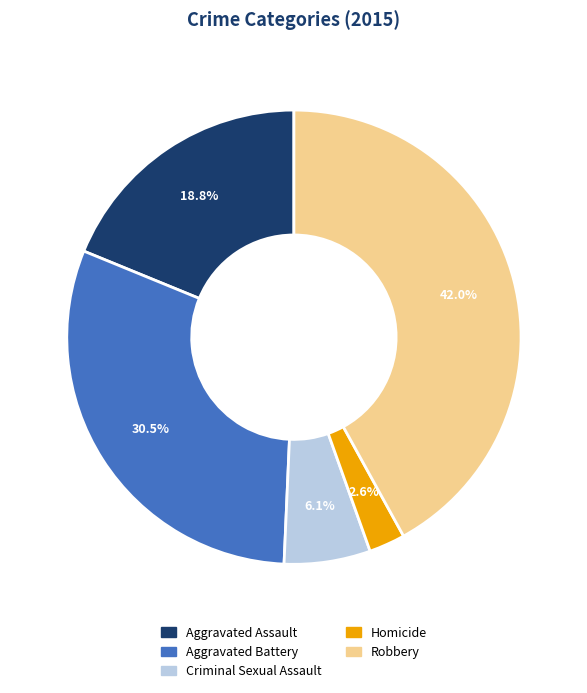

To the nearest percent, what percentage of the pie is Robbery?

42%